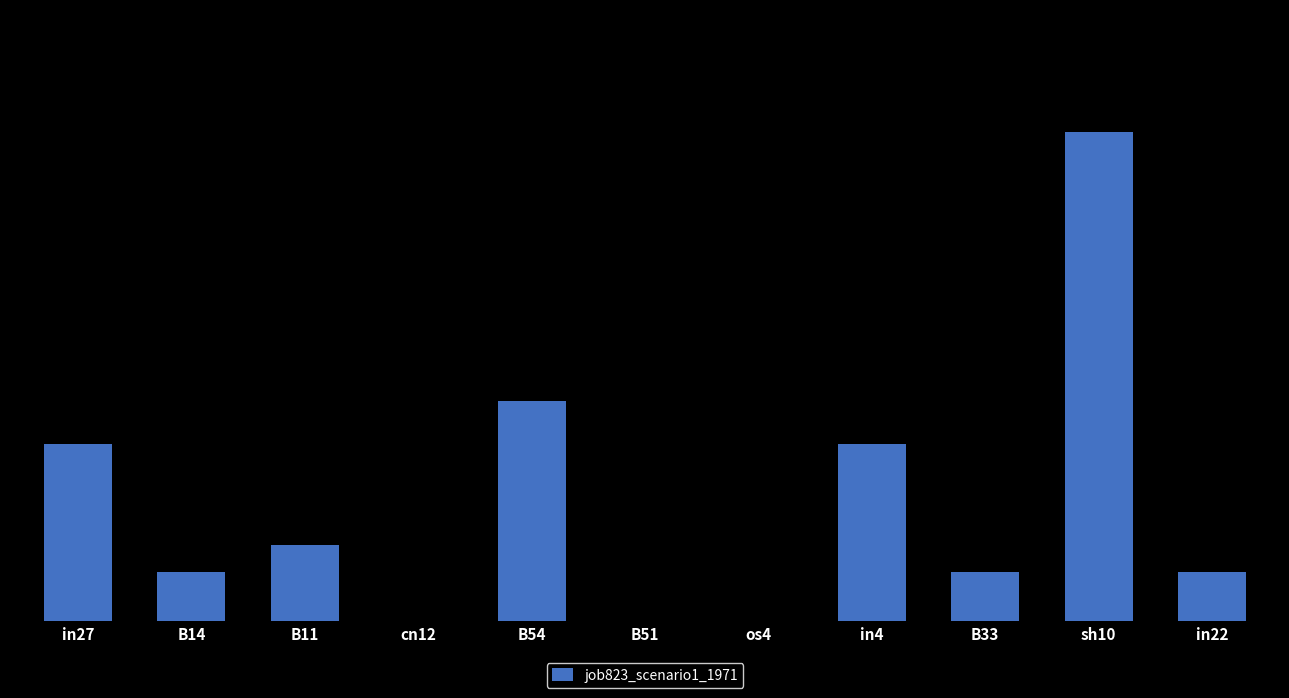

Count the number of categories in the chart.

11